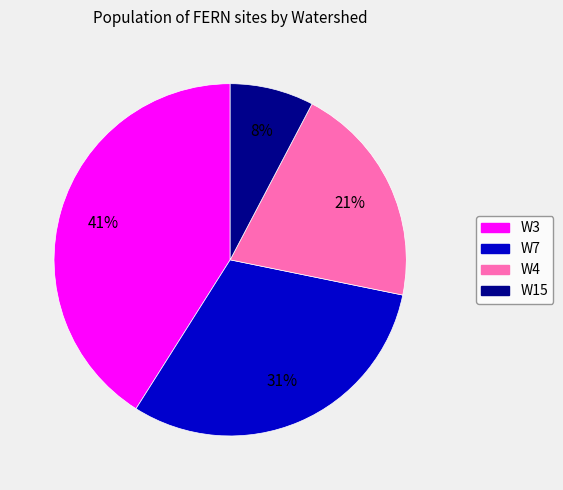

What percentage is the W3 slice, to the nearest percent?

41%